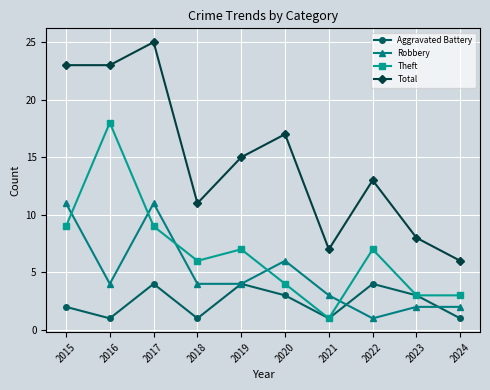

True or false: Robbery and Total cross at least once.

False